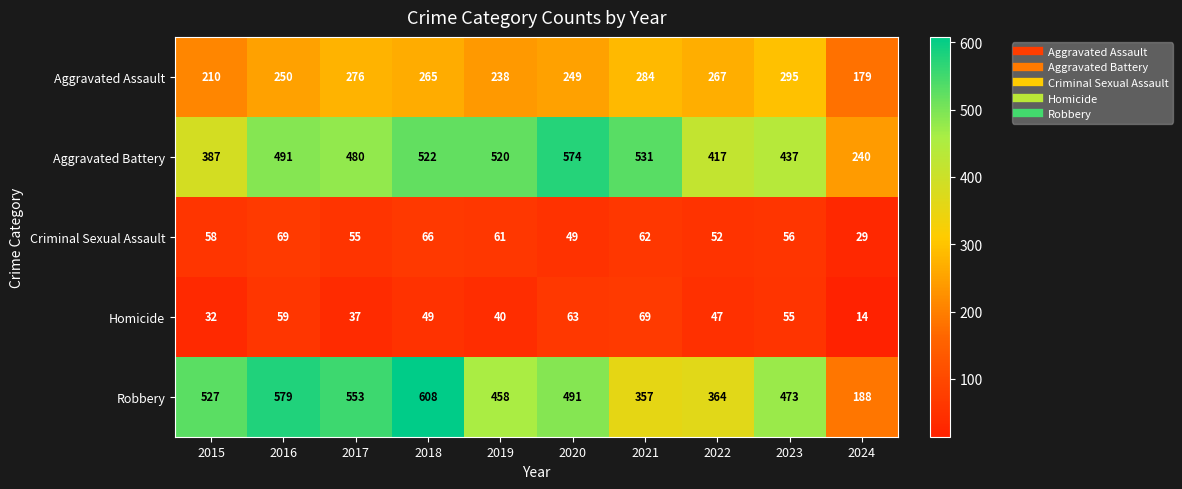

At which category does the chart reach its minimum across all series?

2024